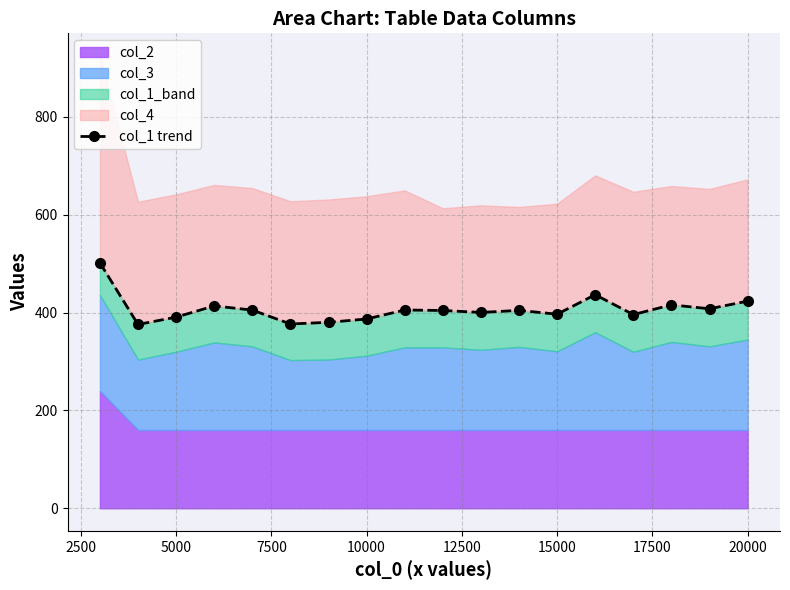

How many categories are shown in the chart?

18